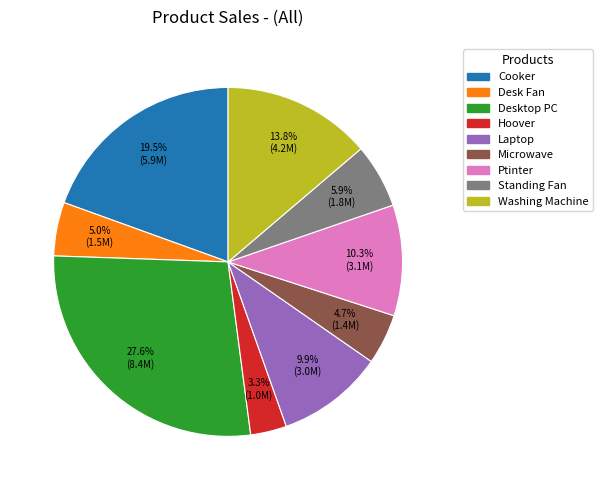

Is Cooker the majority of the pie?

No